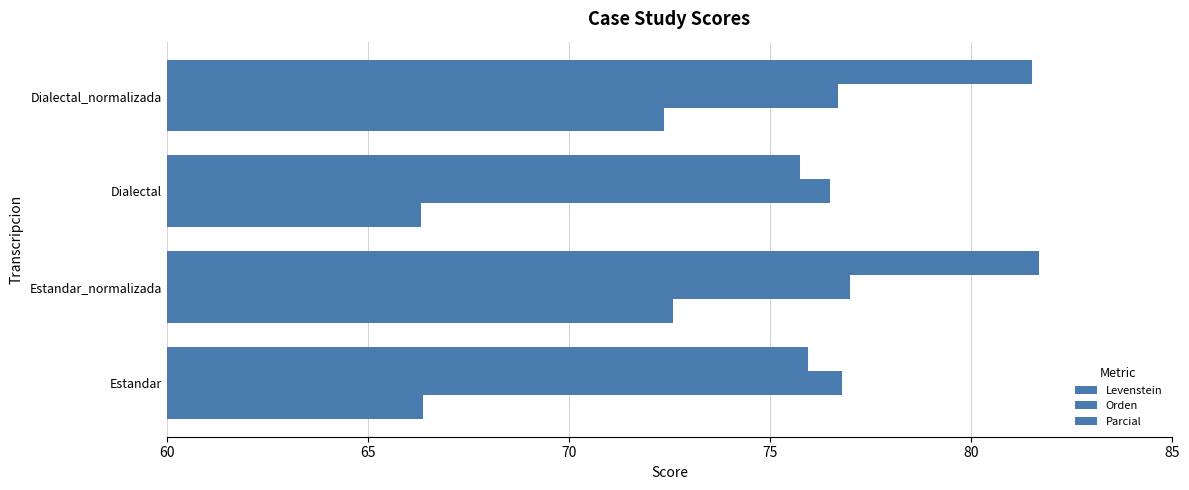

Count the number of categories in the chart.

4